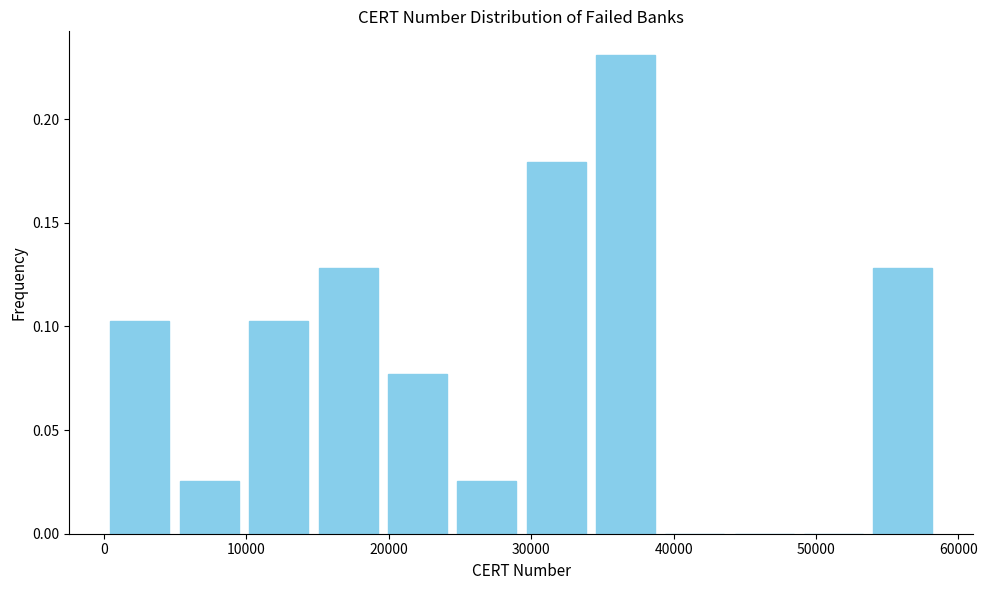

What is the height of the bar covering 24000 to 29000 on the x-axis? Neither the bar edges nor the heights are printed on the chart, so give them approximately, as read against the axes.

0.025